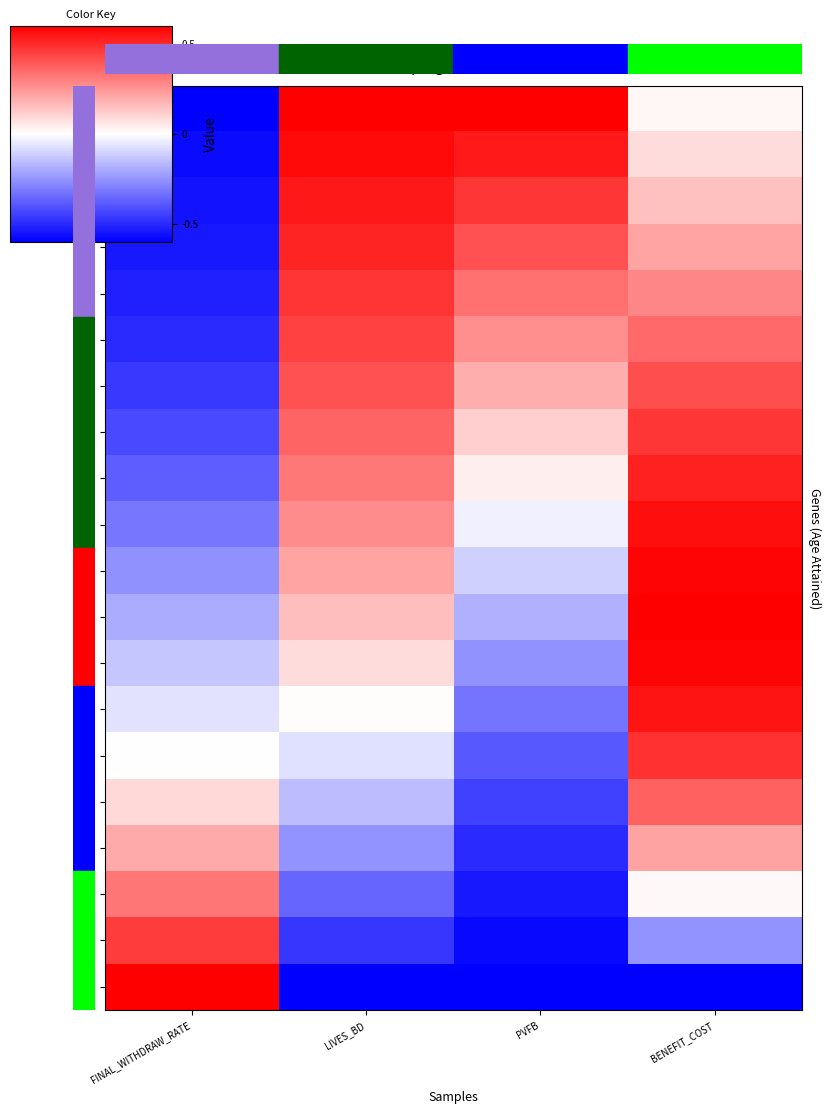

What is the spread (max minus min) of values at PVFB?

1.2